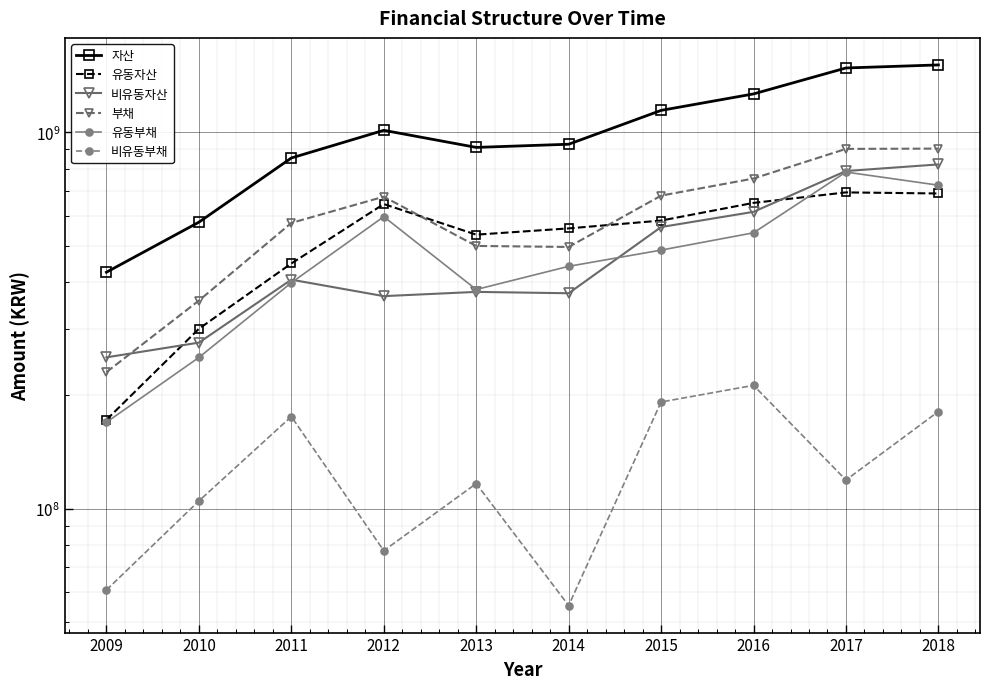

Where is 비유동부채 nearest to the value 134046079?

2017